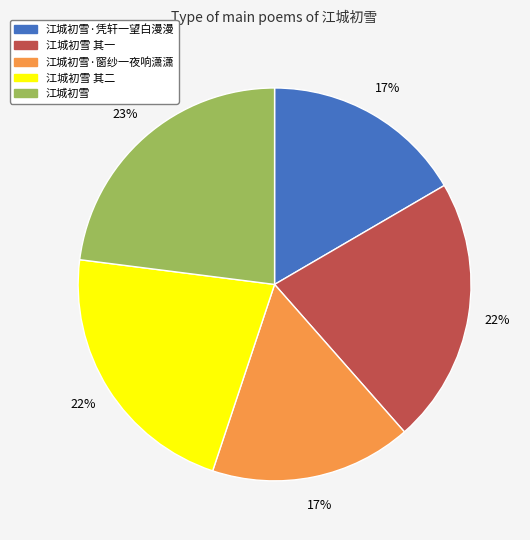

Is there a majority slice in this chart?

No